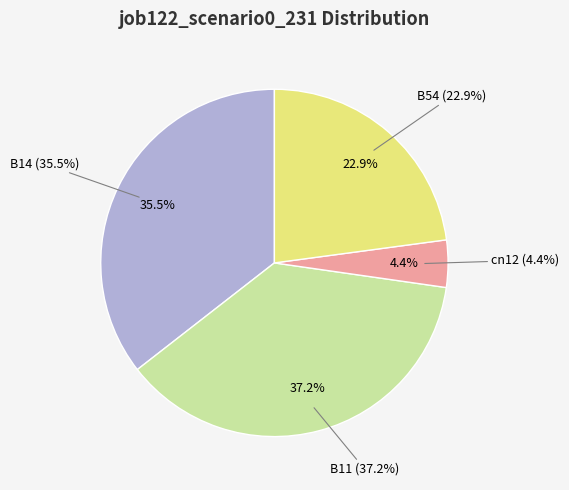

What percentage is NOT represented by cn12?

95.6%